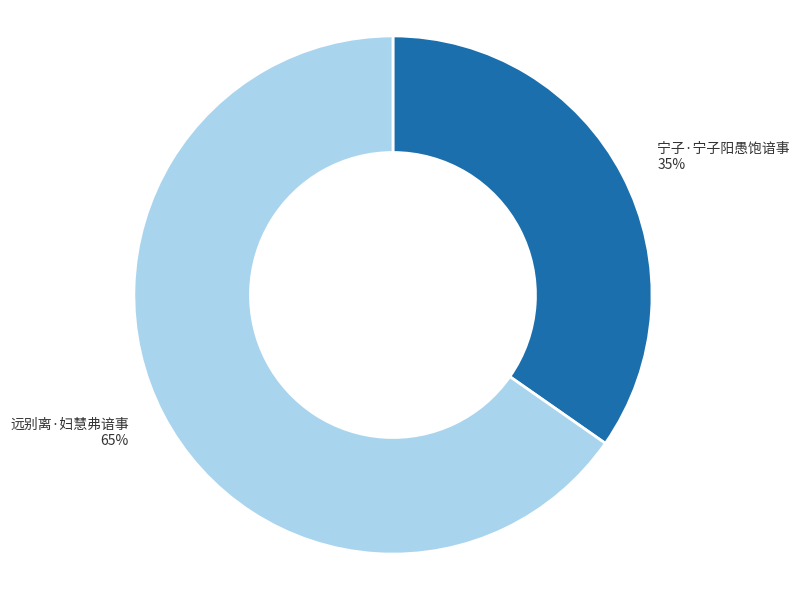

To the nearest percent, what is the average slice percentage?

50%